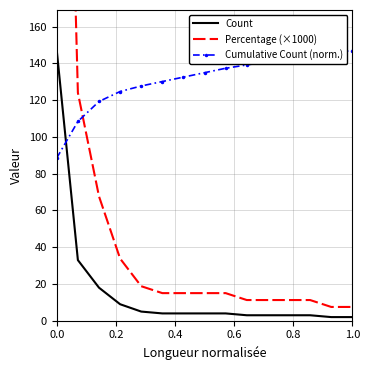

Does the chart display data point markers on the line(s)?

No